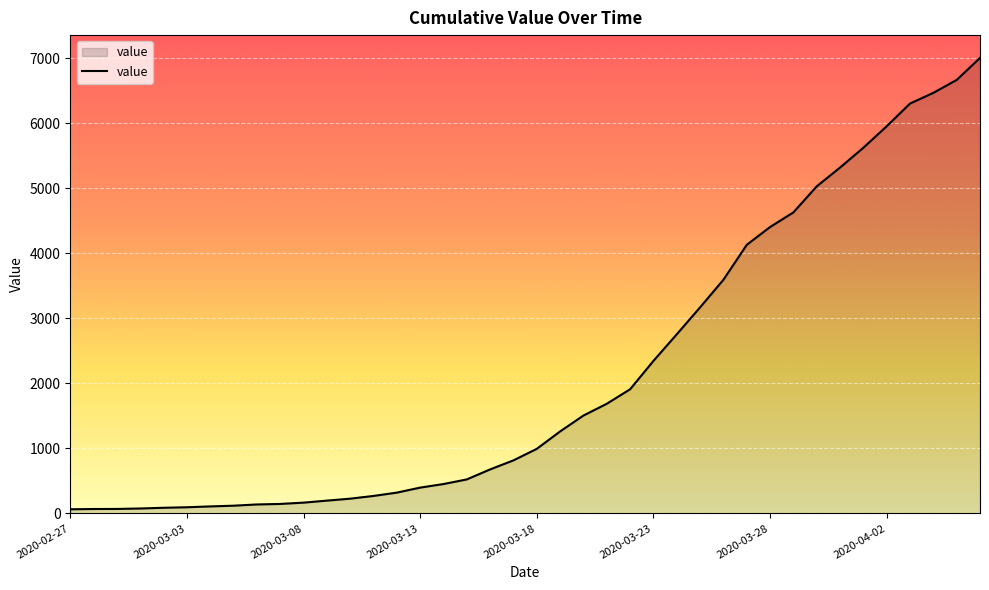

What is the greatest value displayed?

7003